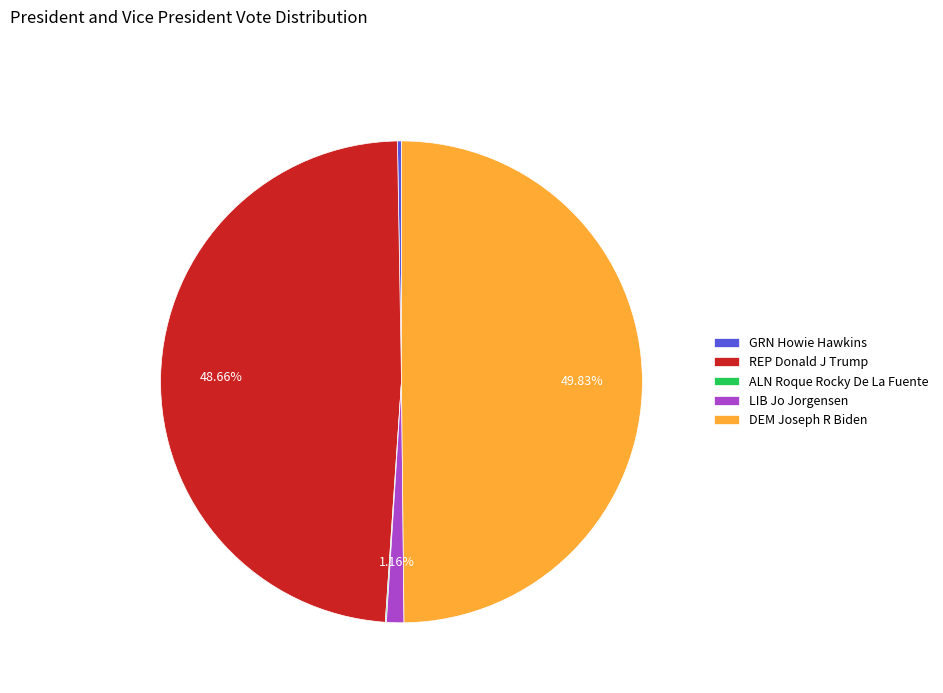

Is LIB Jo Jorgensen the majority of the pie?

No